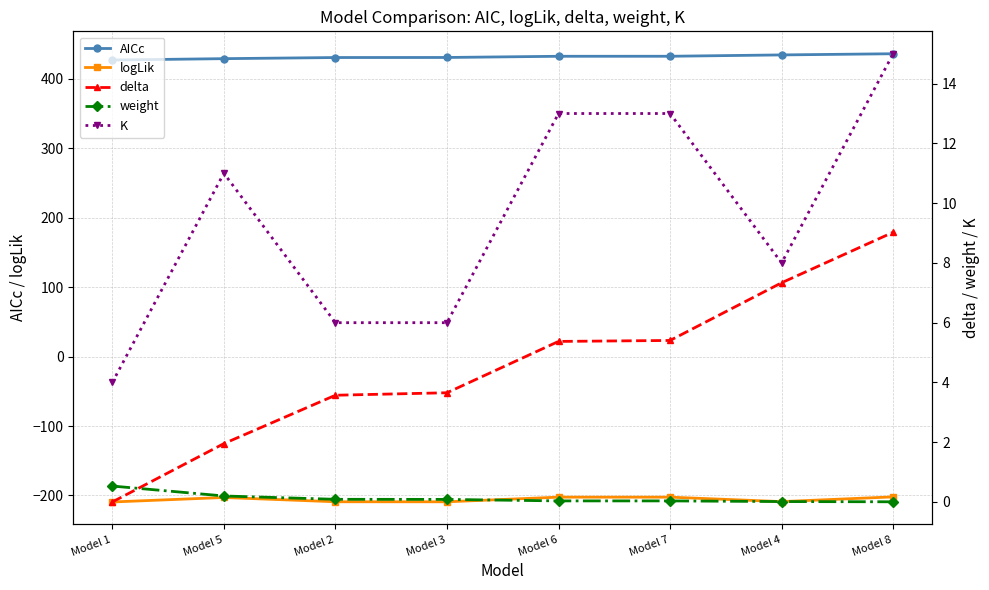

Which label corresponds to the largest value in the chart?

Model 8